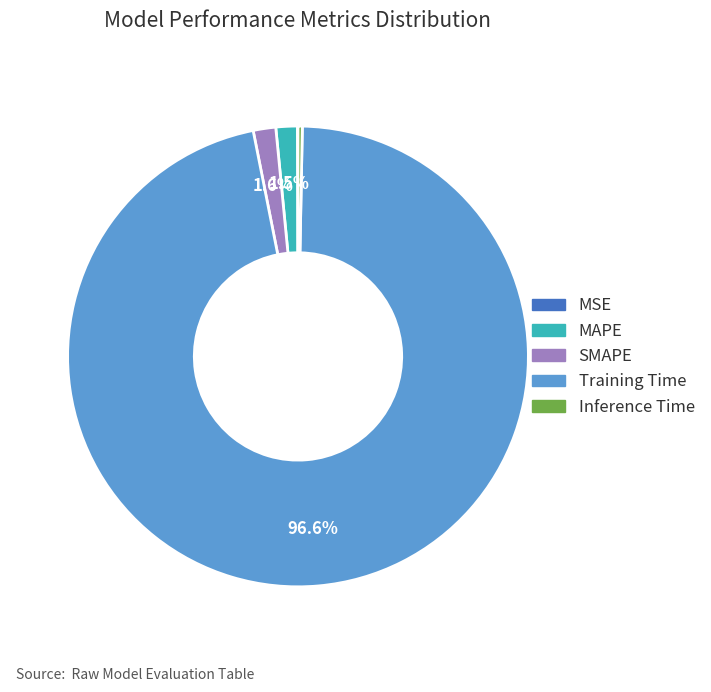

To the nearest percent, what is the difference between the MAPE and Training Time slice percentages?

95%